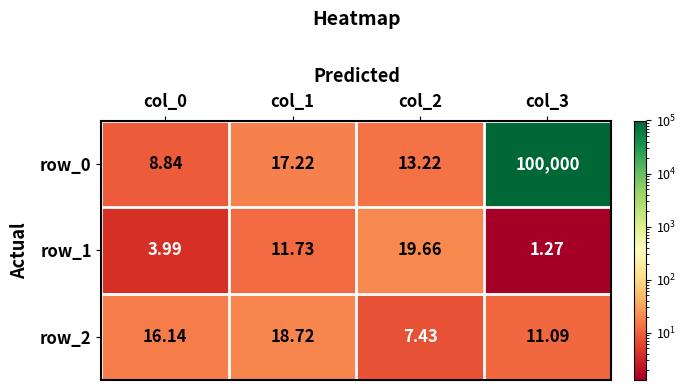

Which series has the largest total across all categories?

row_0